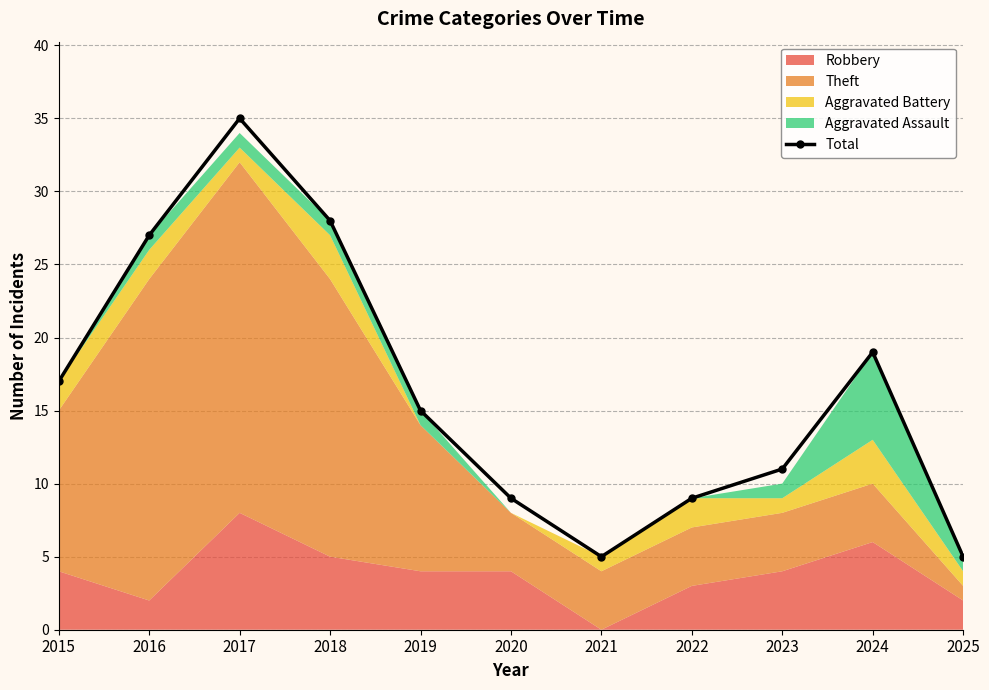

Where is the data nearest to the value 20?

2024